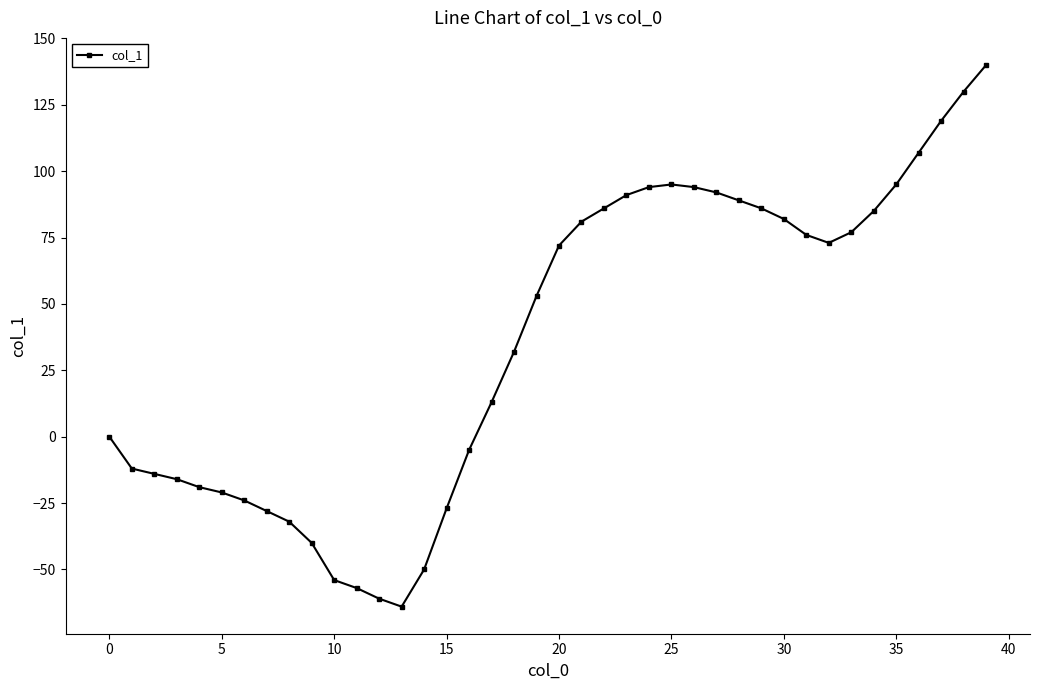

What is the maximum value shown in the chart?

140